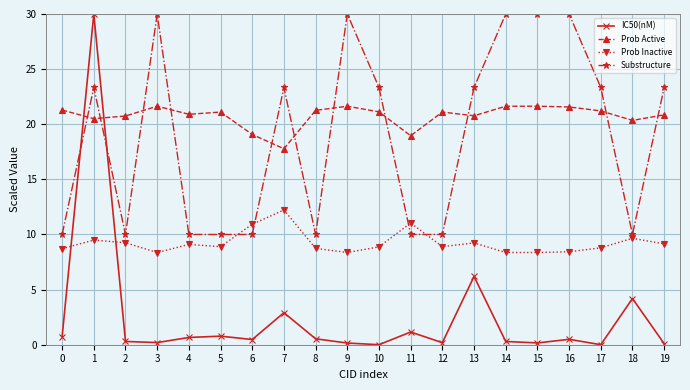

What is the approximate value of Prob Inactive at 12?

8.9